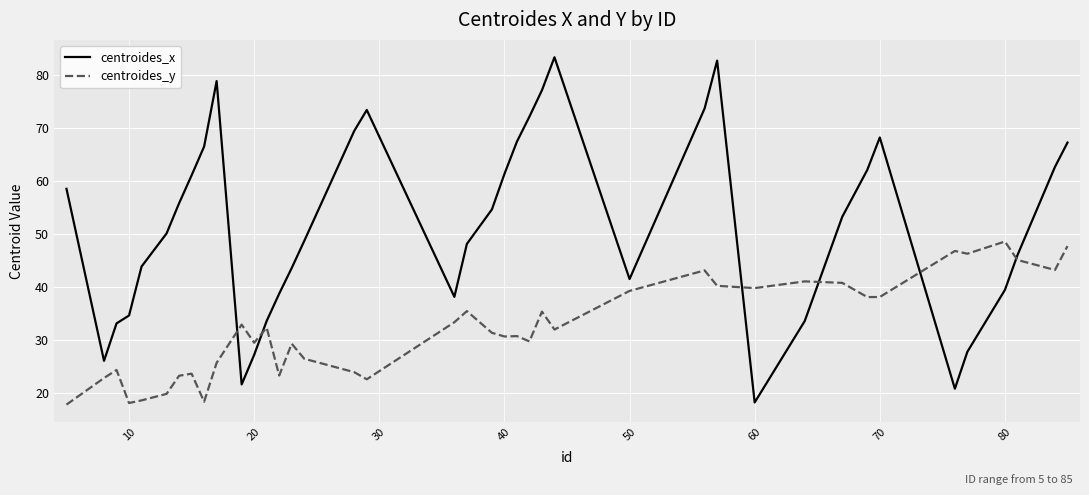

After their last crossing, which series has the higher values: centroides_y or centroides_x?

centroides_x